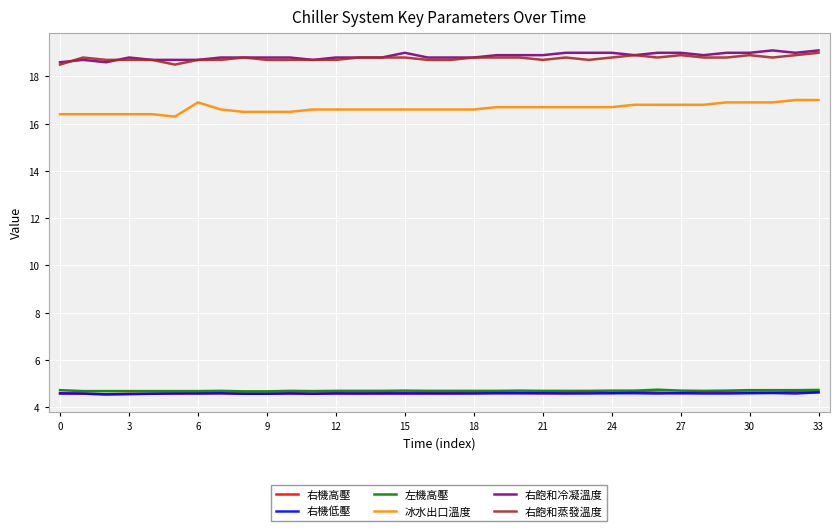

What is the sum of all 右機低壓 values?

155.8